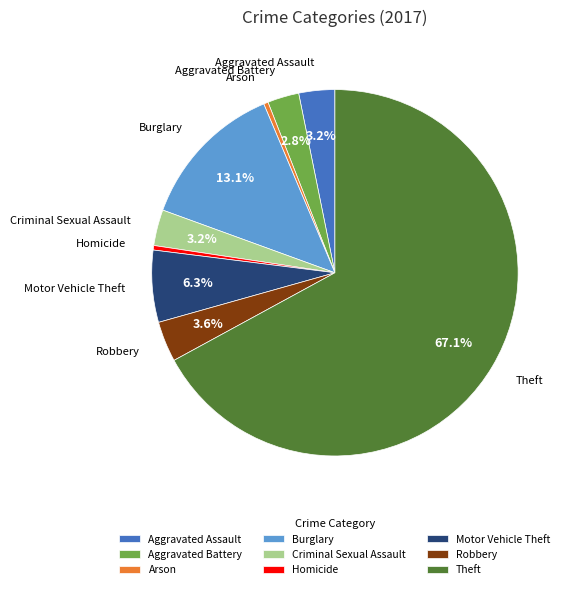

Is it true that Theft is 67% of the pie?

True